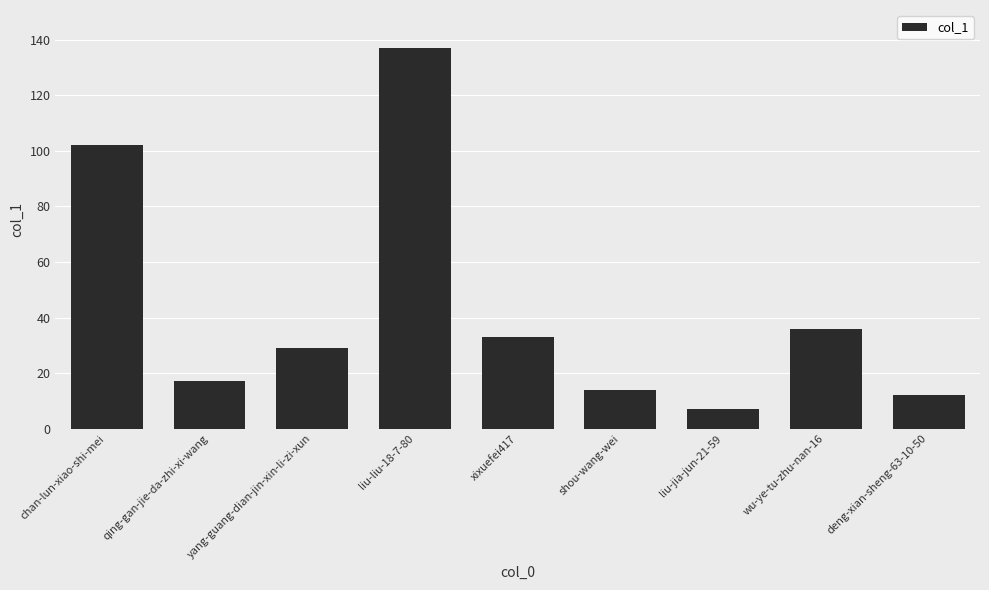

Is it true that the value at xixuefei417 is 50?

False